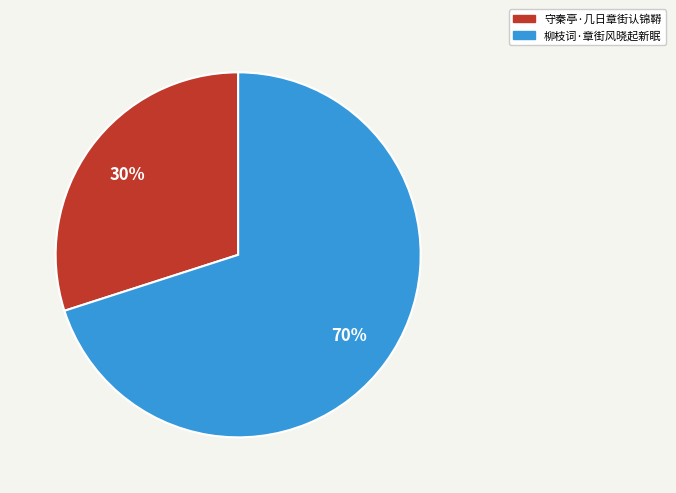

Rank the categories by value from highest to lowest.

柳枝词·章街风晓起新眠, 守秦亭·几日章街认锦鞯